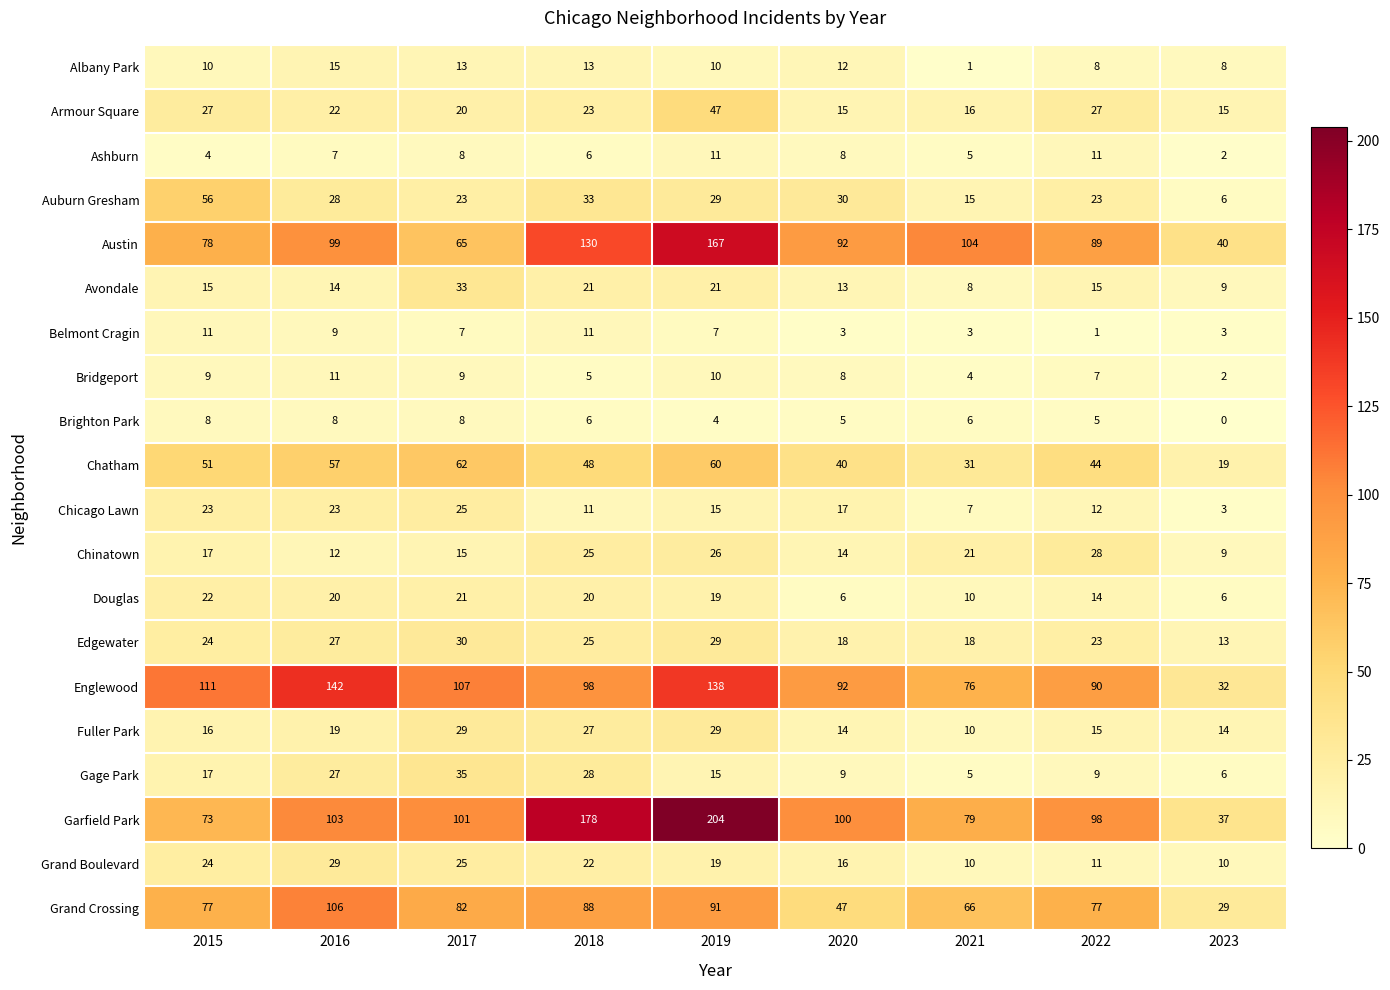

Is the value of Armour Square at 2017 greater than the value of Grand Crossing at 2023?

No